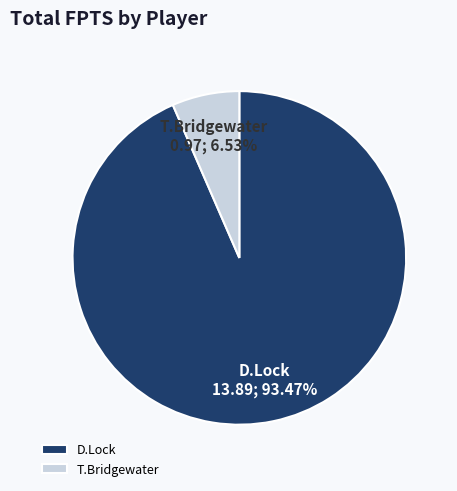

True or false: T.Bridgewater accounts for 7% of the total.

True